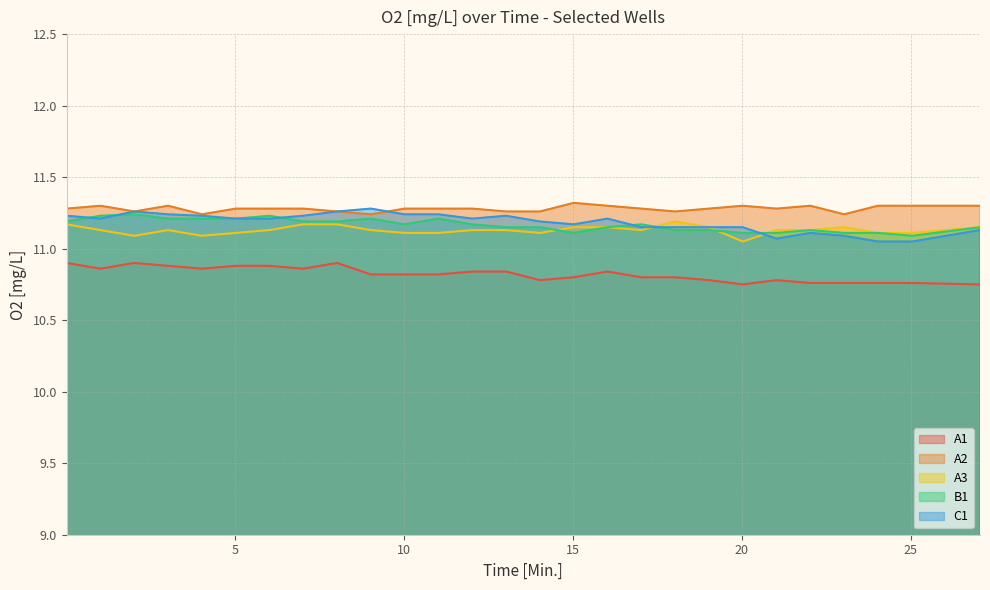

What is the difference between the highest and lowest values at 6.03?

0.4